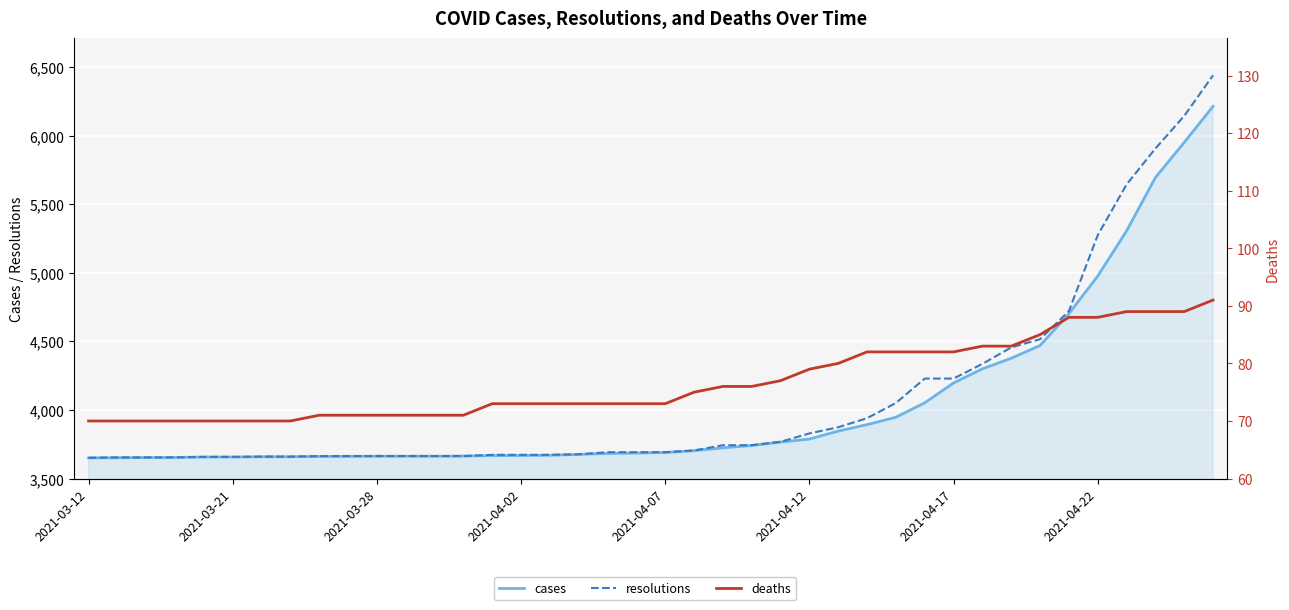

Reading right to left, extract all data points from this chart.

cases: 6214	5951	5694	5305	4976	4702	4470	4377	4300	4197	4052	3947	3893	3846	3788	3766	3741	3724	3703	3690	3686	3683	3676	3670	3668	3667	3664	3663	3663	3663	3662	3661	3659	3659	3657	3657	3654	3653	3652	3651
resolutions: 6440	6144	5906	5644	5274	4721	4516	4456	4336	4229	4229	4051	3940	3874	3829	3768	3743	3743	3705	3692	3692	3692	3677	3673	3673	3673	3664	3664	3664	3664	3664	3664	3660	3660	3658	3658	3654	3654	3654	3651
deaths: 91	89	89	89	88	88	85	83	83	82	82	82	82	80	79	77	76	76	75	73	73	73	73	73	73	73	71	71	71	71	71	71	70	70	70	70	70	70	70	70